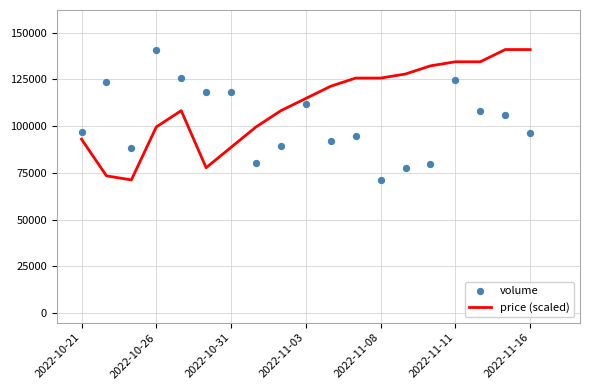

What are all the series names shown in the legend?

price (scaled), volume